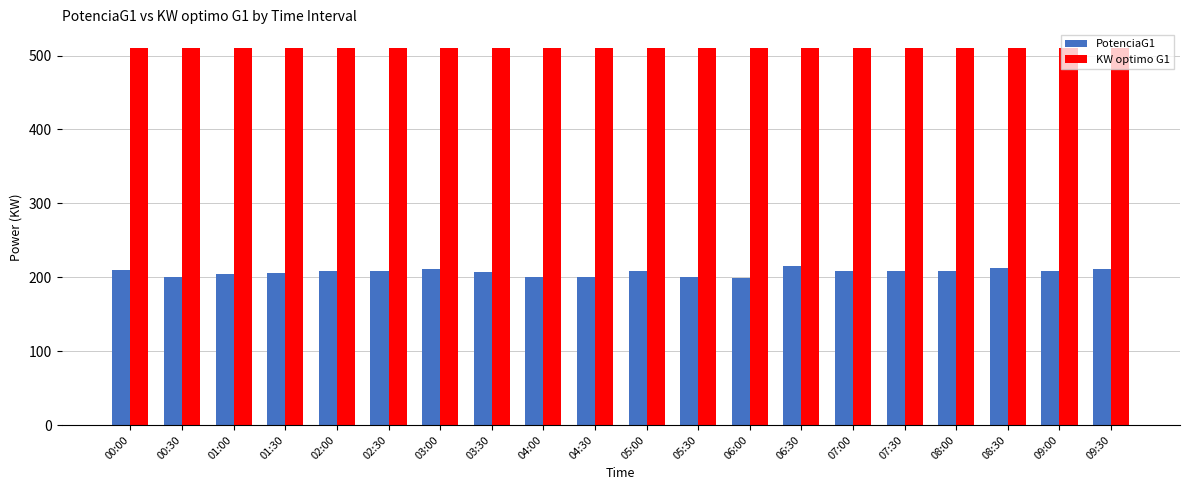

What is the value of the KW optimo G1 bar at the 3rd from the left?

510